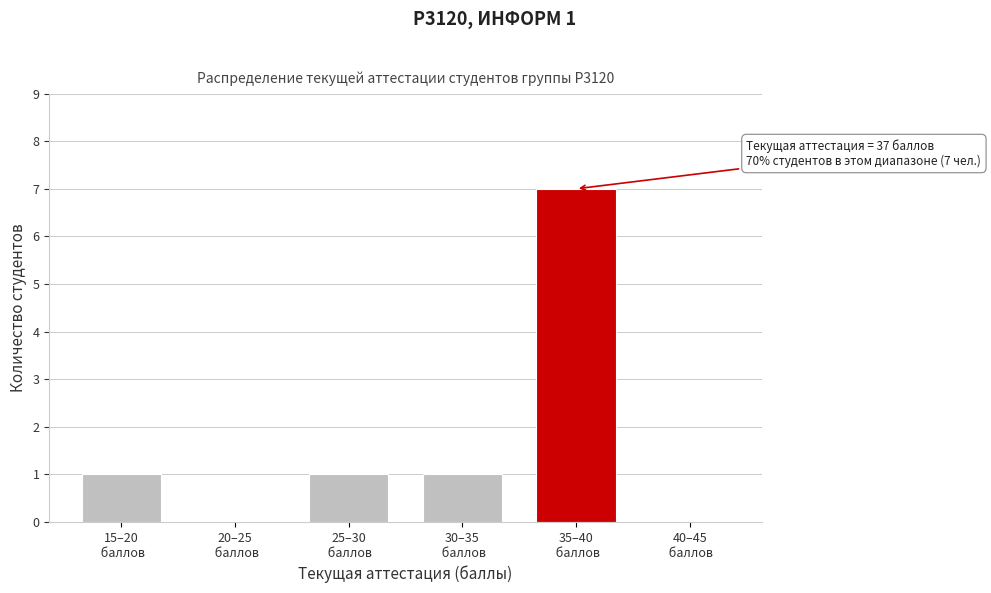

What is the maximum value shown in the chart?

7